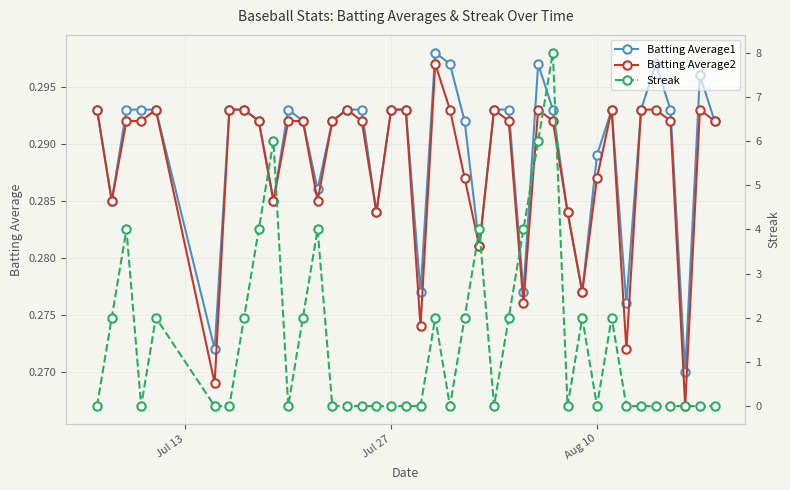

How many Batting Average1 values are between 0 and 1?

40